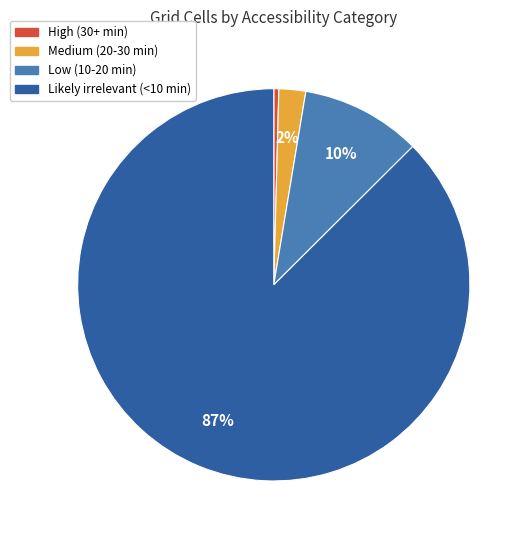

Do Low (10-20 min) and Likely irrelevant (<10 min) together represent more than half of the pie?

Yes